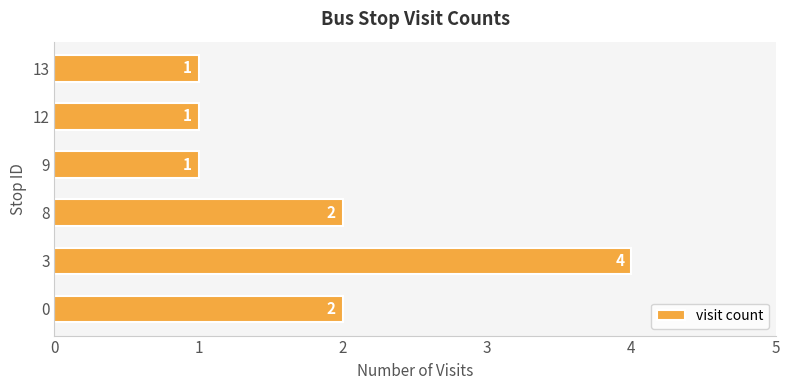

Reading bottom to top, extract all data points from this chart.

0=2	3=4	8=2	9=1	12=1	13=1